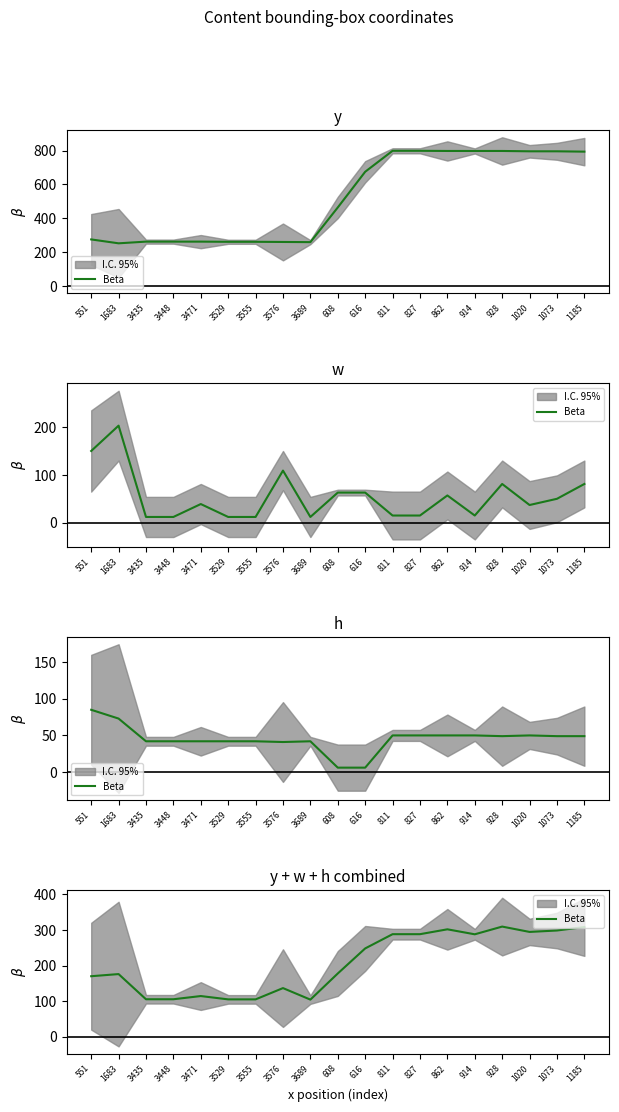

List the labels in order of value, largest first.

928, 1185, 862, 1073, 1020, 811, 827, 914, 616, 608, 1683, 551, 3576, 3471, 3435, 3448, 3529, 3555, 3689